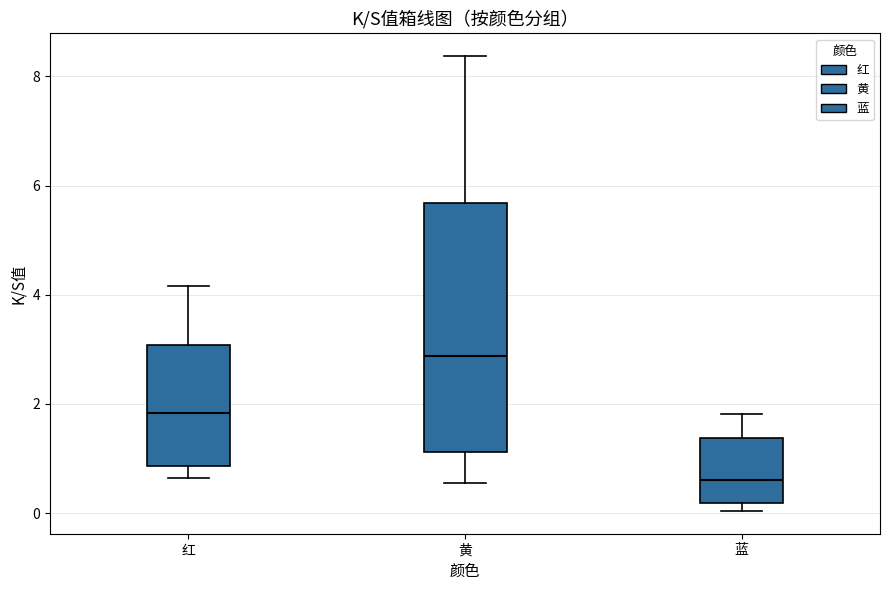

Reading left to right, read every box against the y-axis: the position of its median line, the range the box covers, and the ends of its whiskers. The values are not printed on the chart, so give them approximately, as read against the axis.

红: median 1.8, box 0.8 to 3.0, whiskers 0.6 to 4.2
黄: median 2.8, box 1.2 to 5.6, whiskers 0.6 to 8.4
蓝: median 0.6, box 0.2 to 1.4, whiskers 0.0 to 1.8